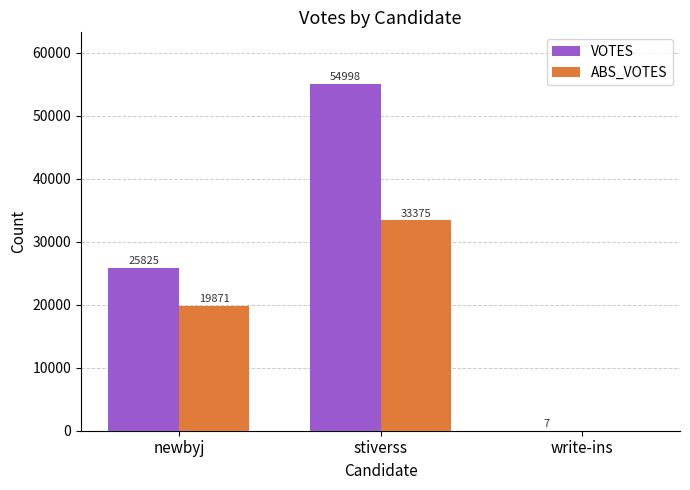

What is the sum of all VOTES values?

80830